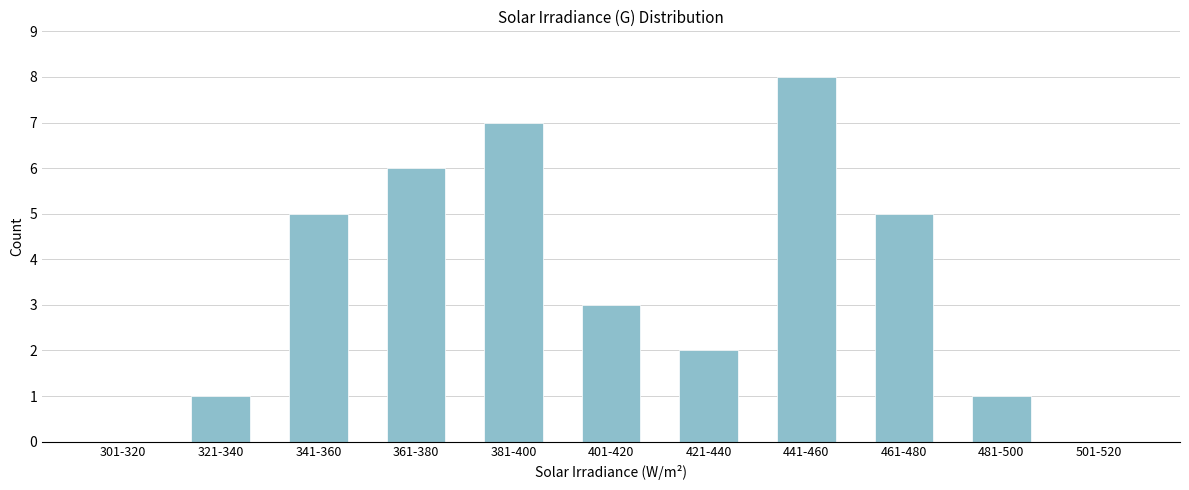

Reading left to right, list all the values displayed in this chart.

301-320=0	321-340=1	341-360=5	361-380=6	381-400=7	401-420=3	421-440=2	441-460=8	461-480=5	481-500=1	501-520=0